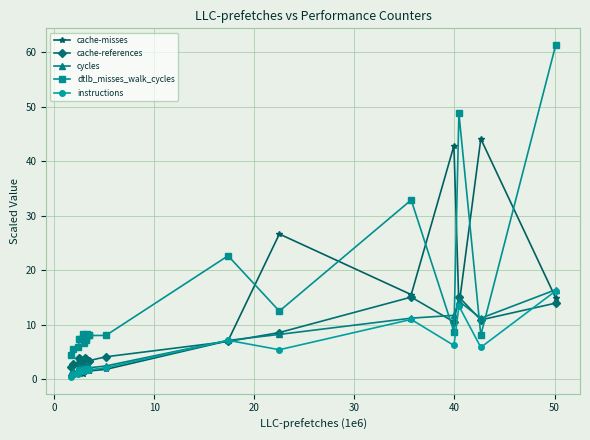

What is the value of the cache-misses point at the 9th from the left?

1.7